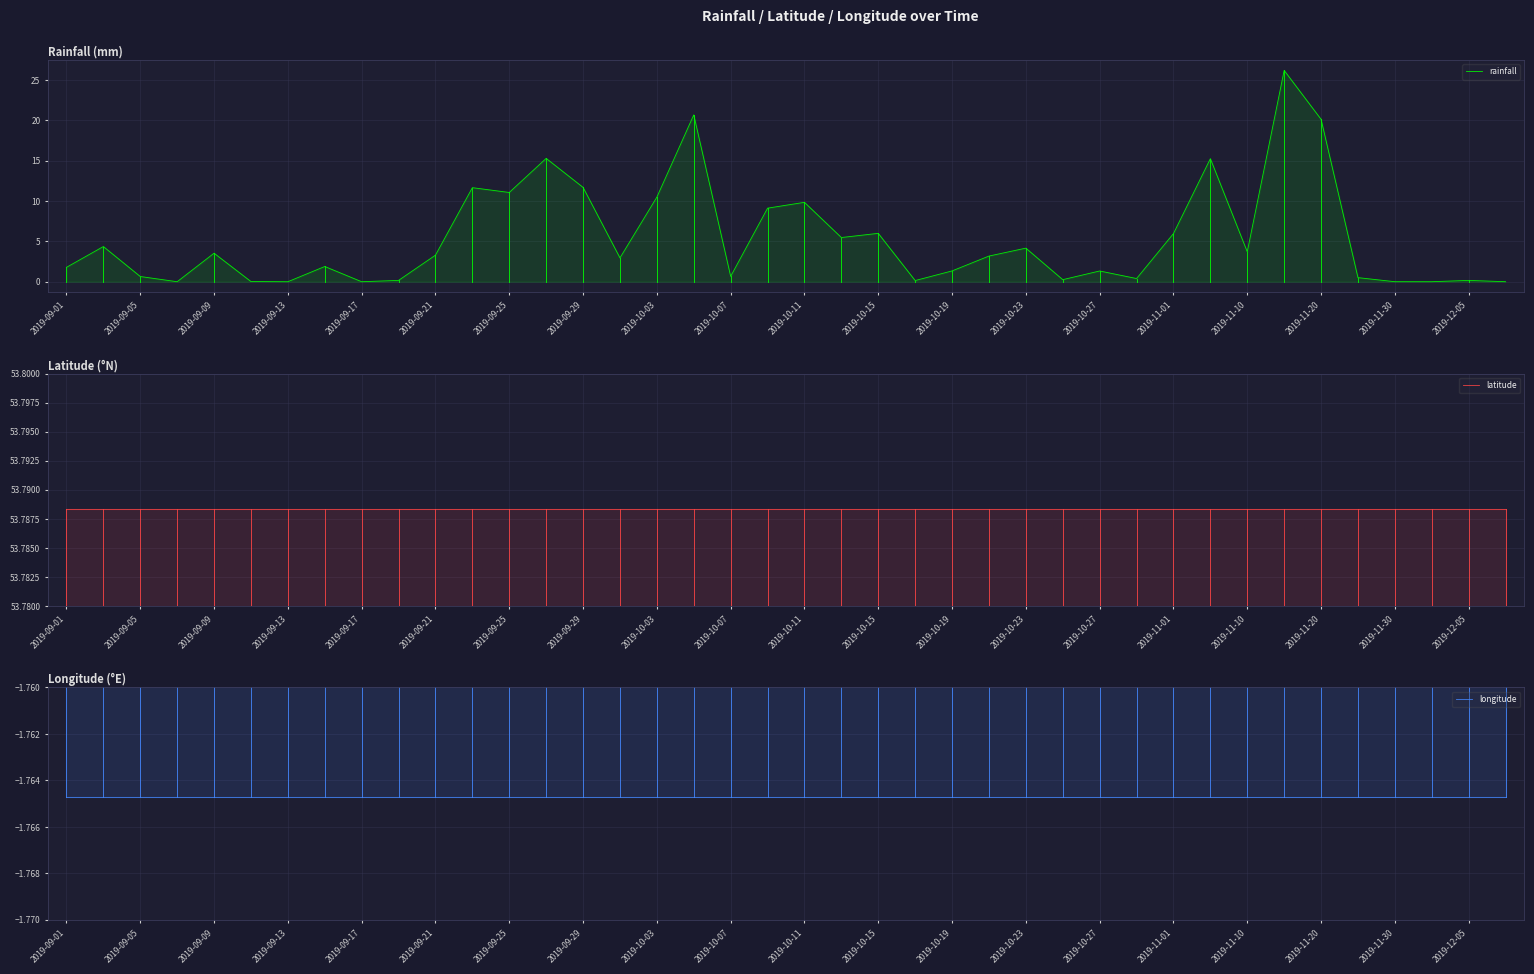

Which category has the highest value across all series?

2019-09-01